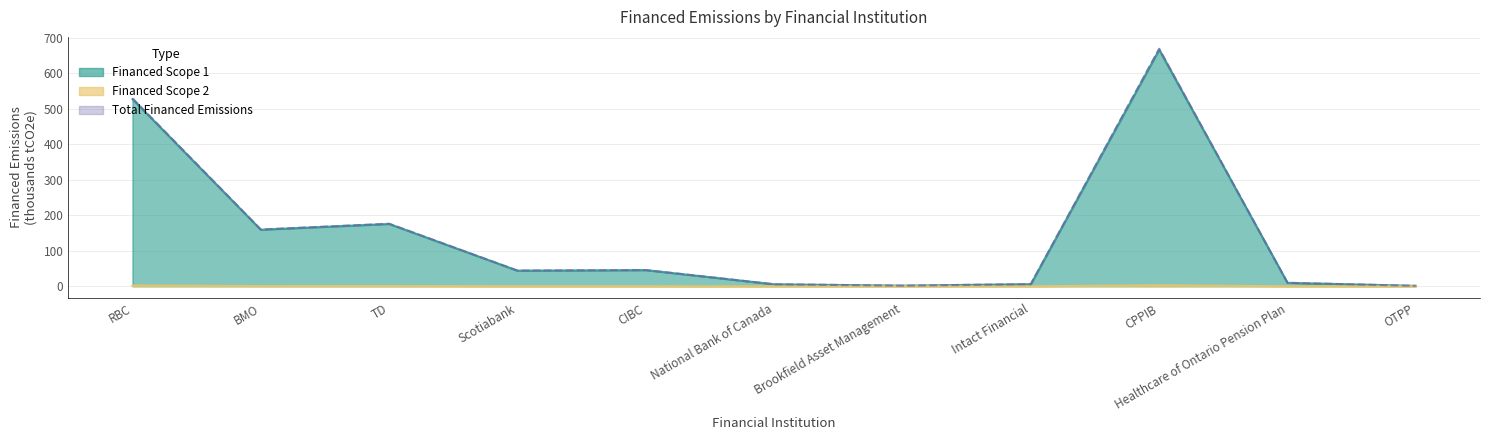

What is the total value across all series at National Bank of Canada?

11.2